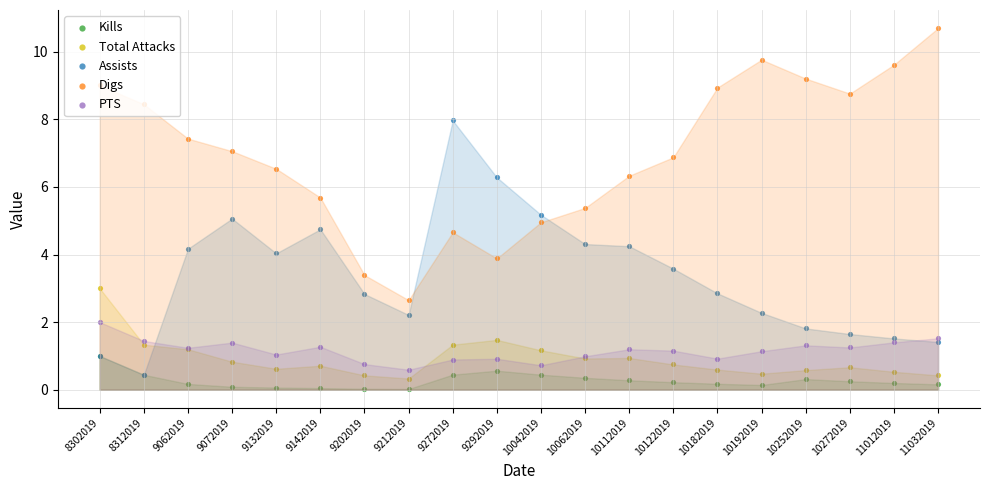

Which series has the largest total across all categories?

Digs